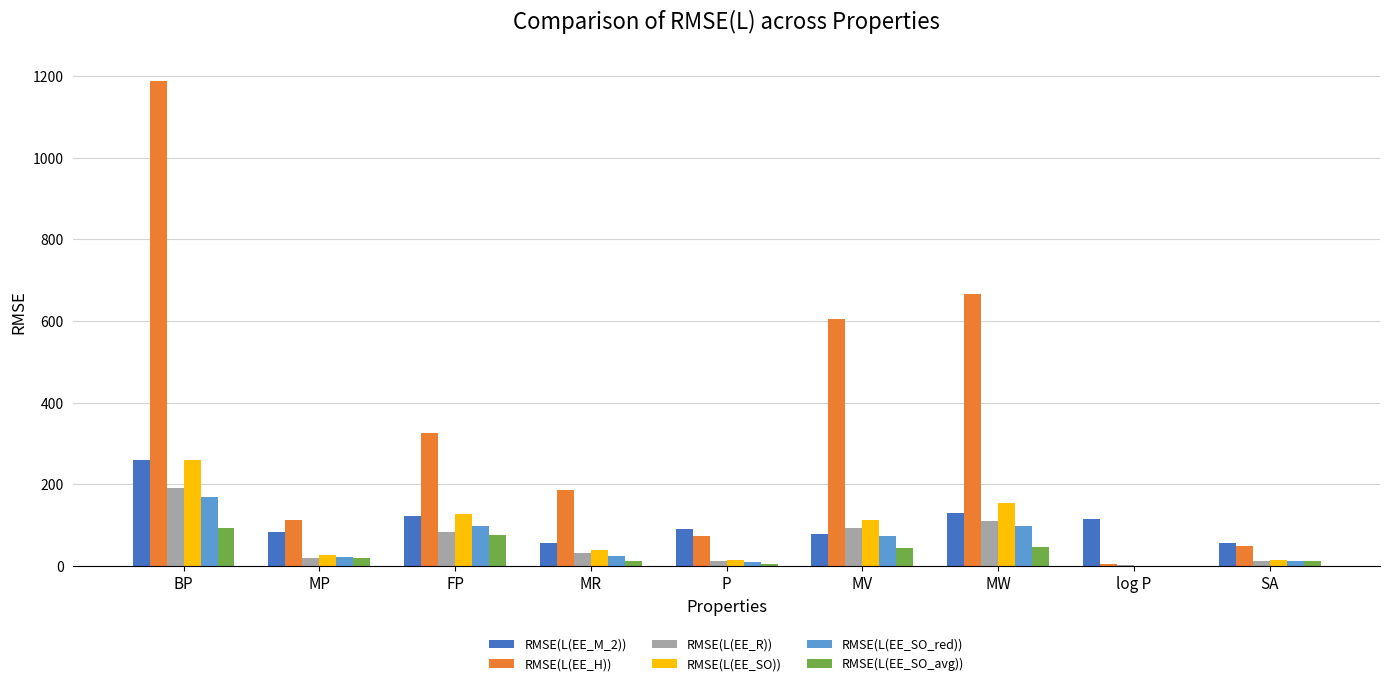

At which category is the sum across all series the highest?

BP